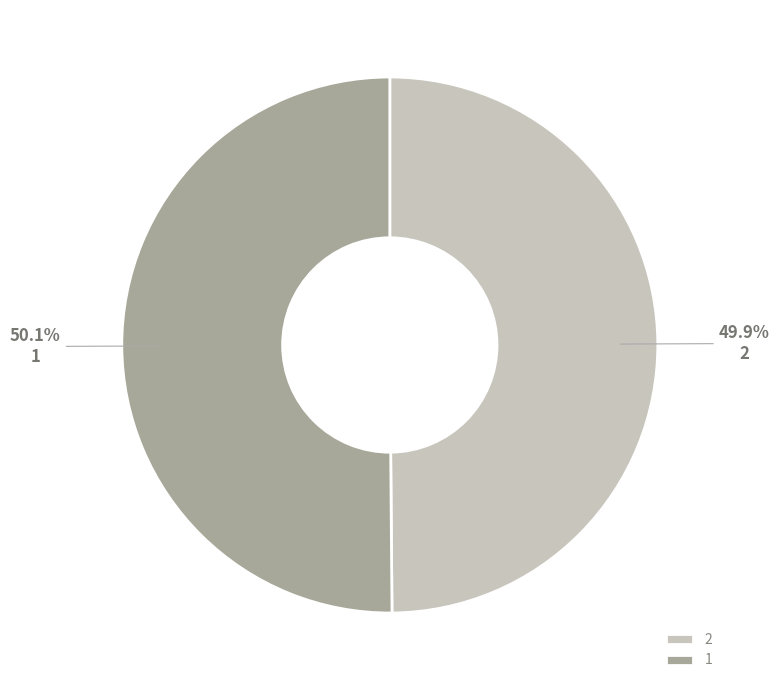

Is the sum of 2 and 1 greater than half?

Yes